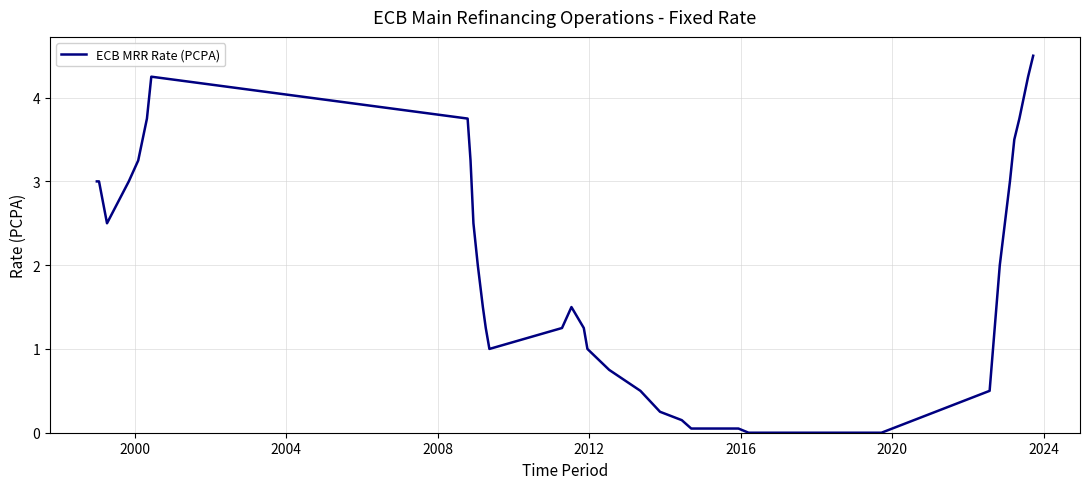

What is the maximum value shown in the chart?

4.5